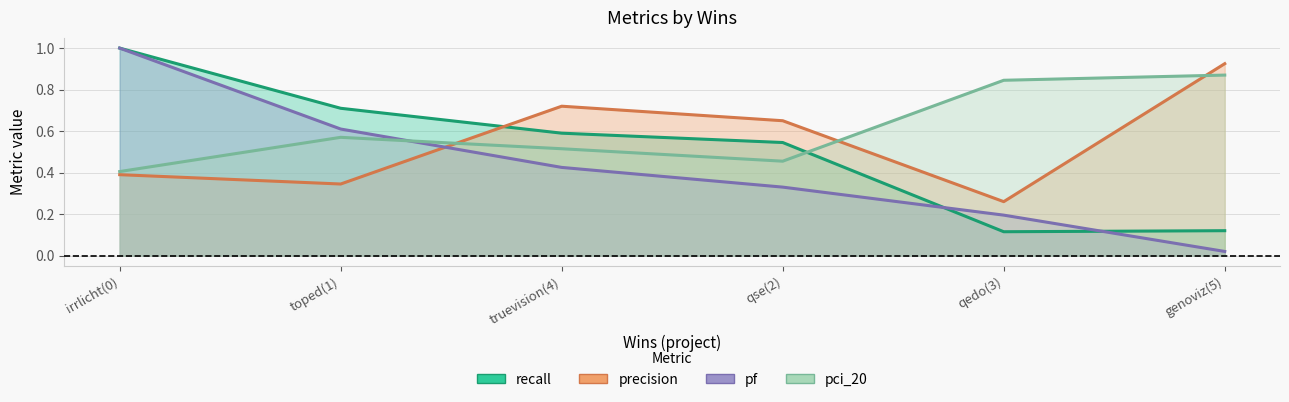

In pci_20, how many points are higher than both neighbors (excluding endpoints)?

1